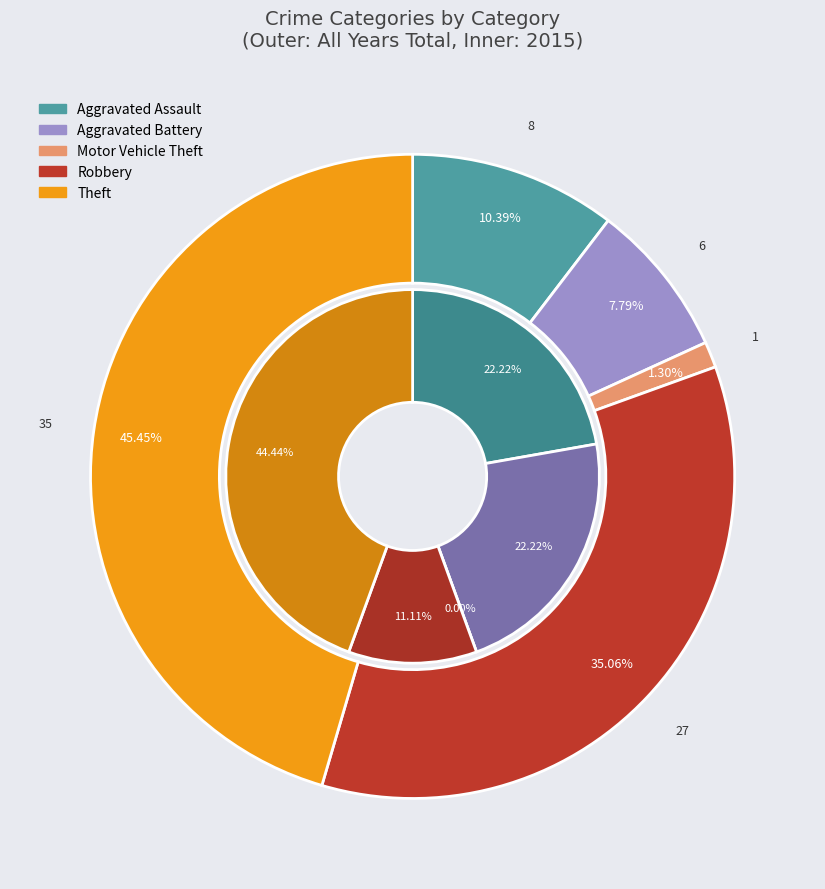

Is the sum of values_2015 and 3 greater than half?

No